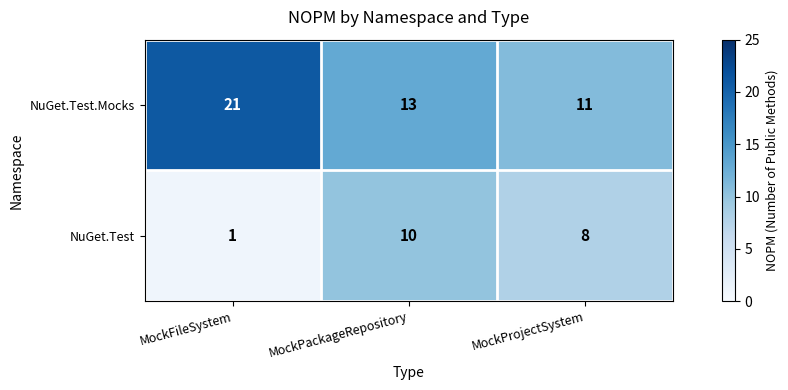

What is the spread (max minus min) of values at MockProjectSystem?

3